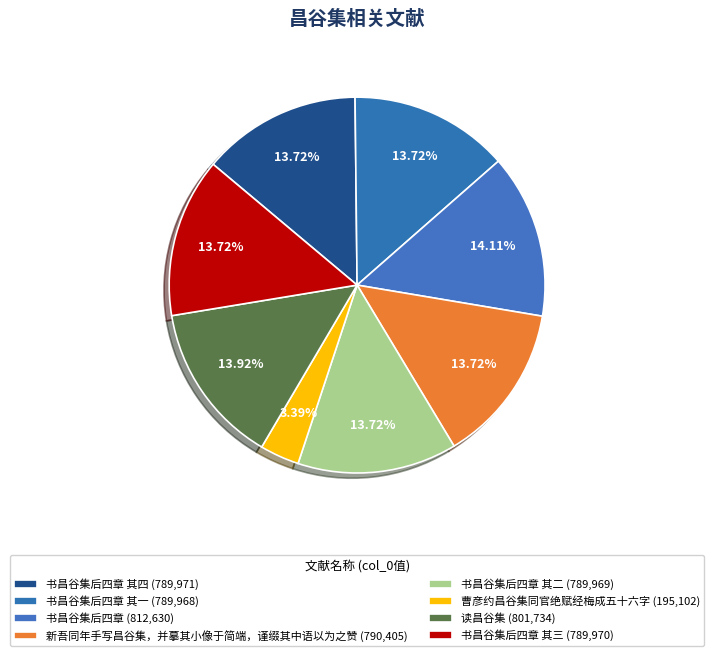

How many segments does this pie chart have?

8